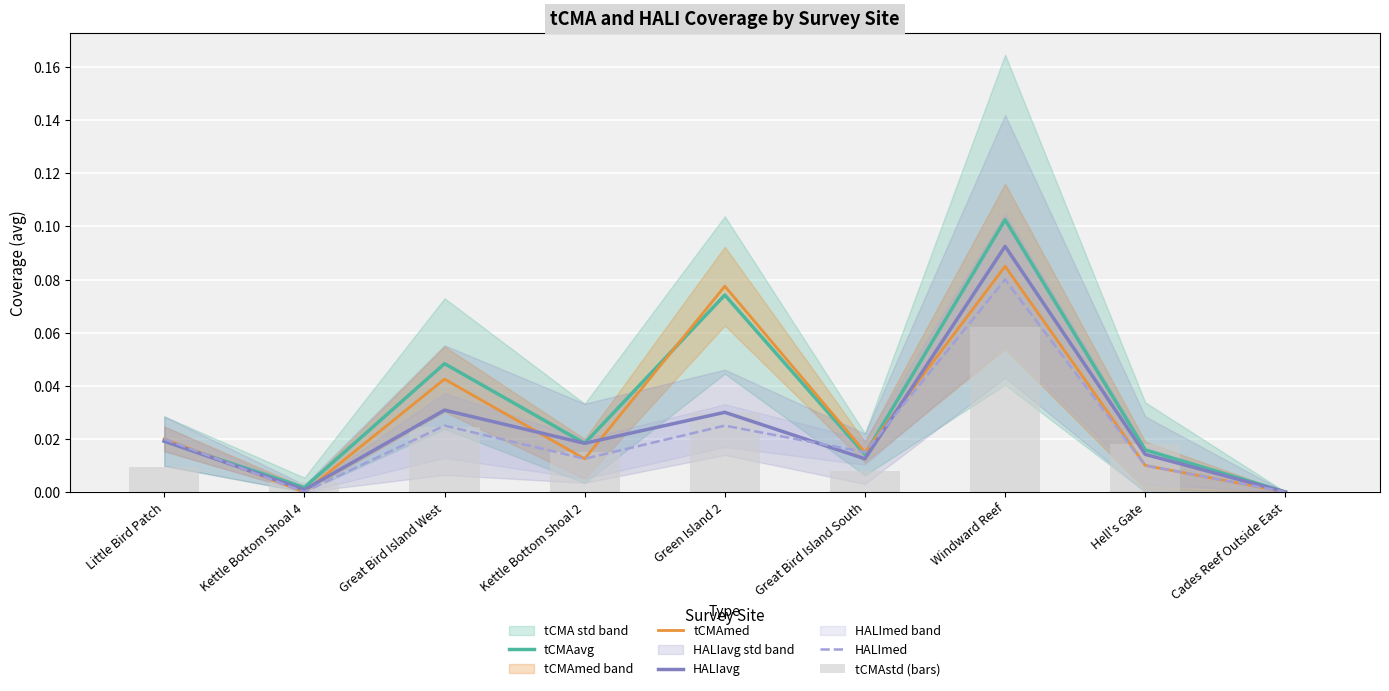

Which series has the largest total across all categories?

tCMAavg